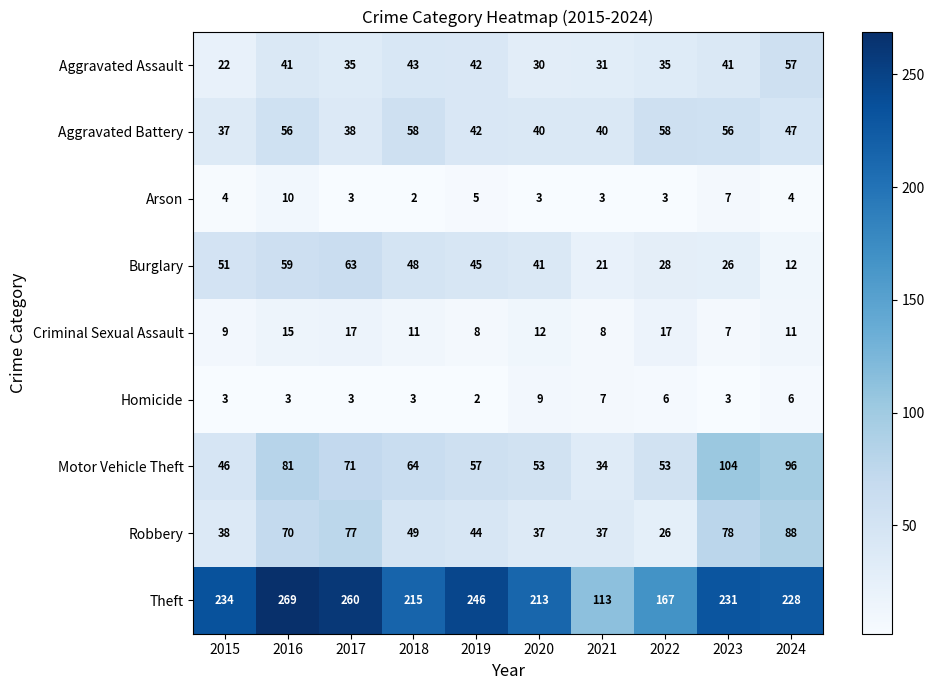

The value of Homicide at 2023 is 5. True or false?

False